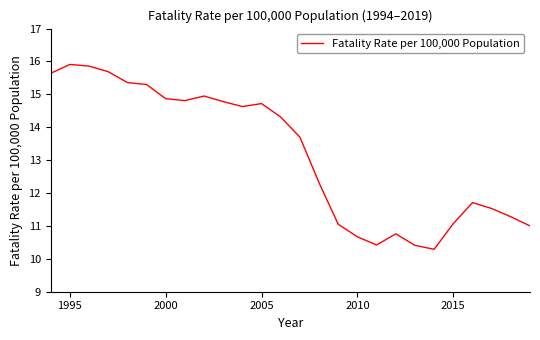

Does the chart have visible grid lines?

No